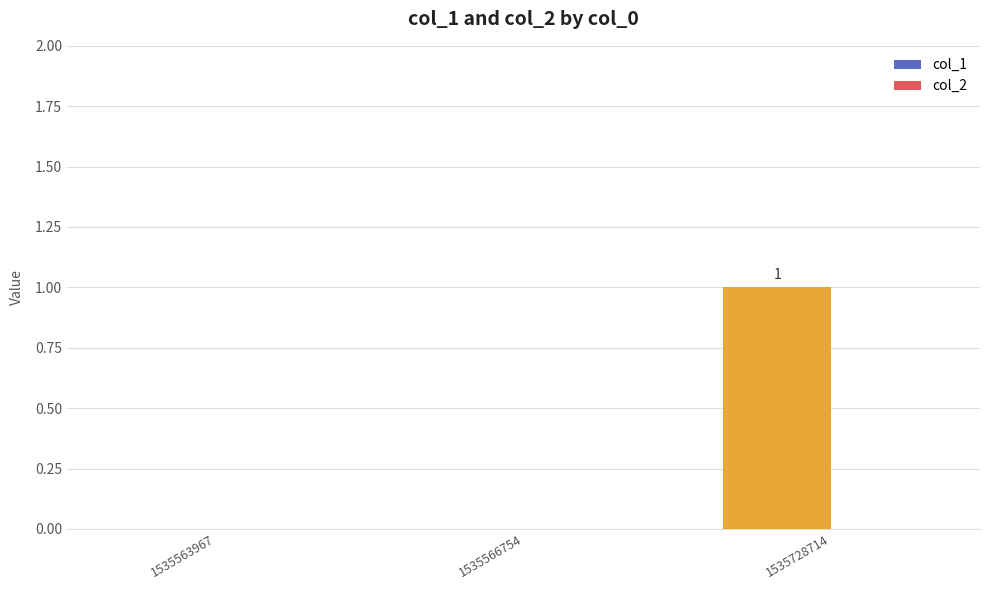

Reading left to right, what are all the values shown in this chart?

1535563967=0	1535566754=0	1535728714=1